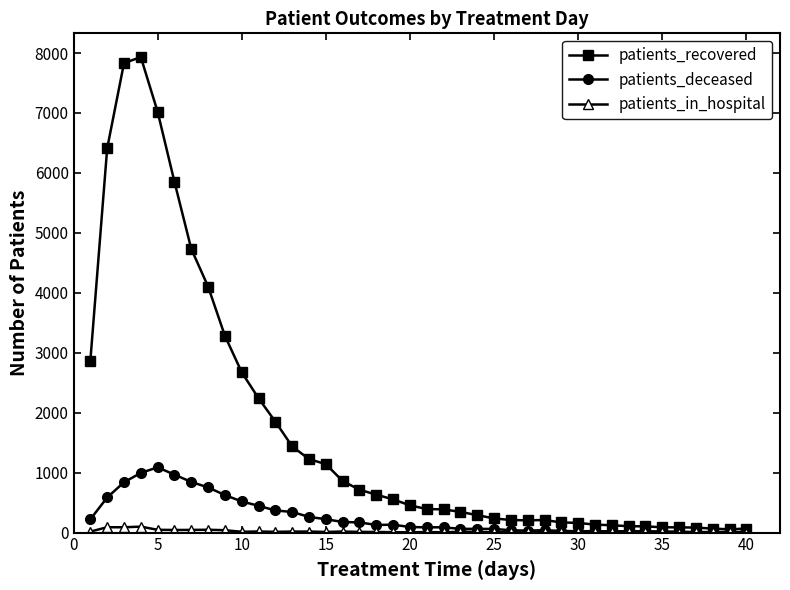

Which series has the largest total across all categories?

patients_recovered